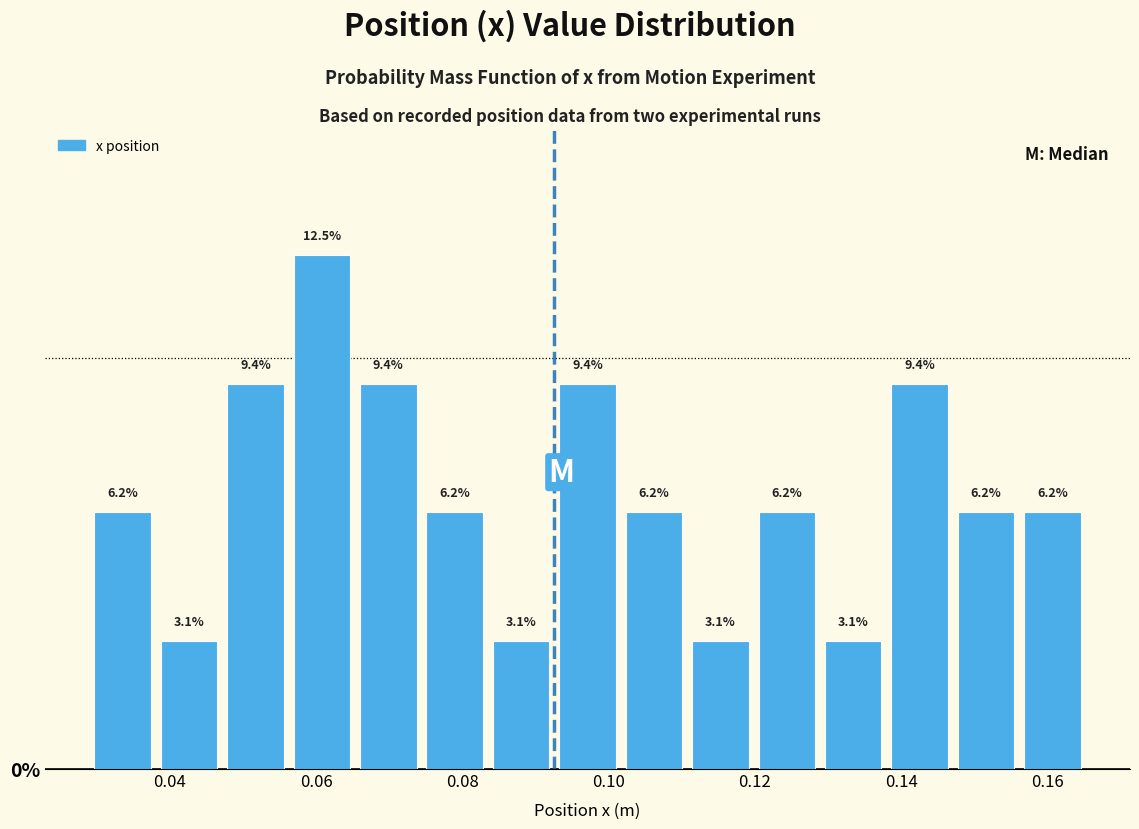

Which range on the x-axis has the tallest bar?

0.056 to 0.066